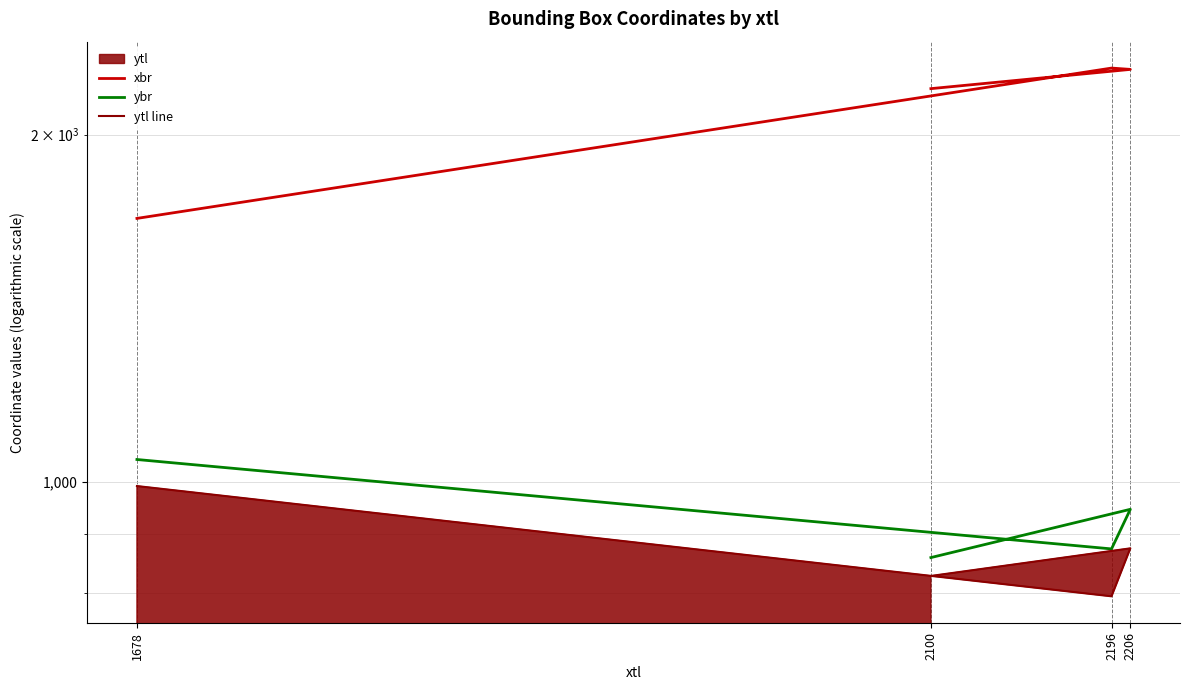

Which series has the largest range (max minus min)?

xbr